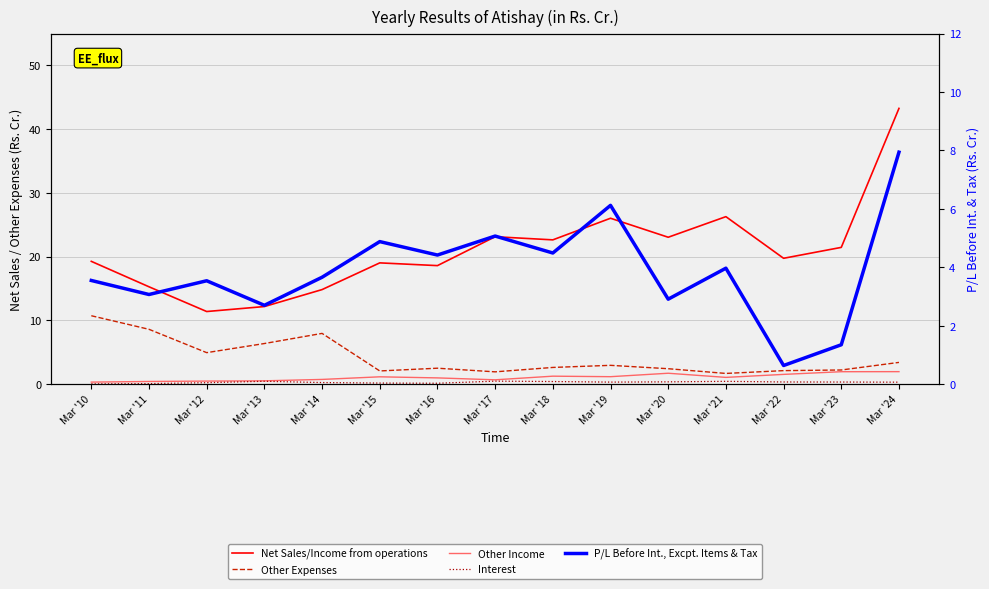

How many lines are shown in the chart?

5